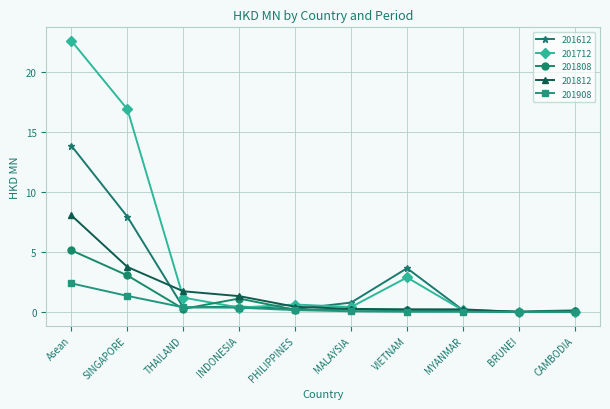

Which series has the widest spread of values?

201712